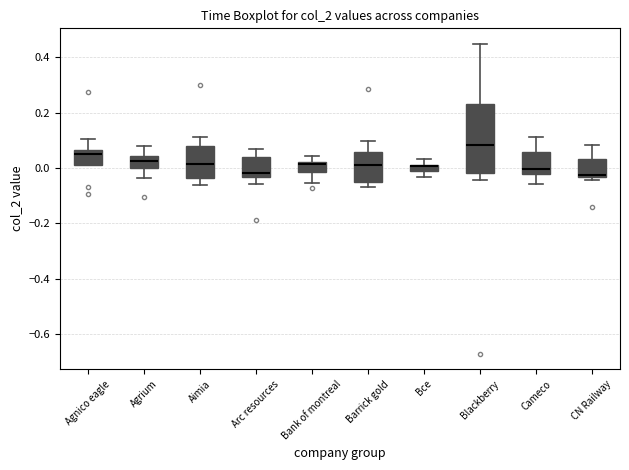

Where is the lower edge of the box for Blackberry on the y-axis? The values are not printed on the chart, so give them approximately, as read against the axis.

-0.02